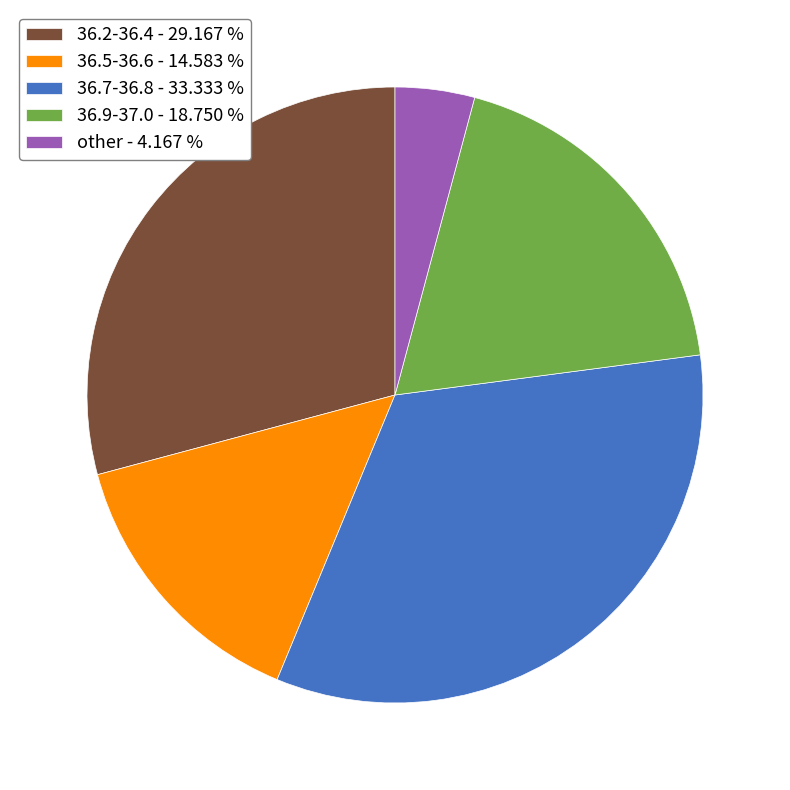

Rank the categories by value from highest to lowest.

36.7-36.8 - 33.333 %, 36.2-36.4 - 29.167 %, 36.9-37.0 - 18.750 %, 36.5-36.6 - 14.583 %, other - 4.167 %